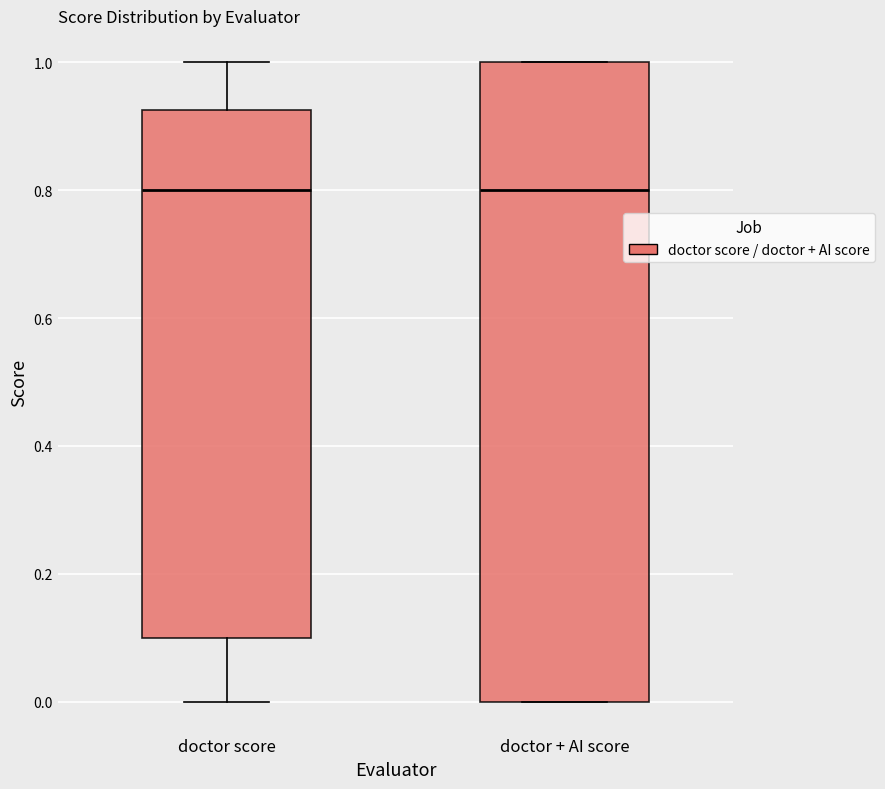

Reading left to right, read every box against the y-axis: the position of its median line, the range the box covers, and the ends of its whiskers. The values are not printed on the chart, so give them approximately, as read against the axis.

doctor score: median 0.80, box 0.10 to 0.92, whiskers 0.00 to 1.00
doctor + AI score: median 0.80, box 0.00 to 1.00, whiskers 0.00 to 1.00